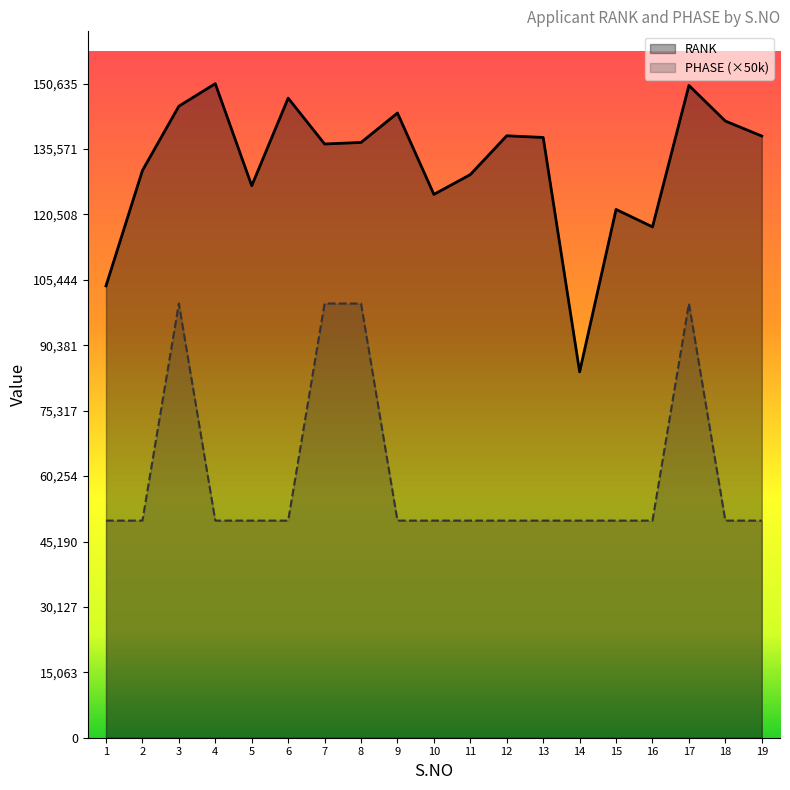

At which category is the sum across all series the highest?

17